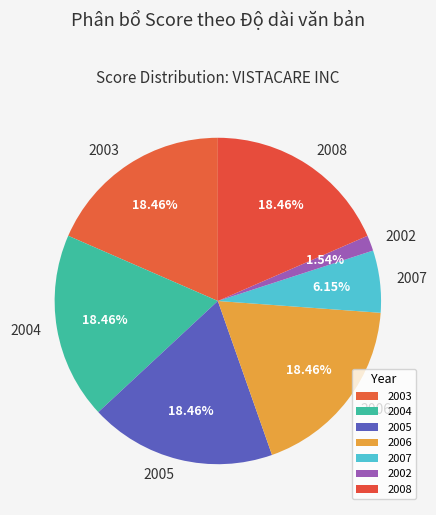

How many segments does this pie chart have?

7